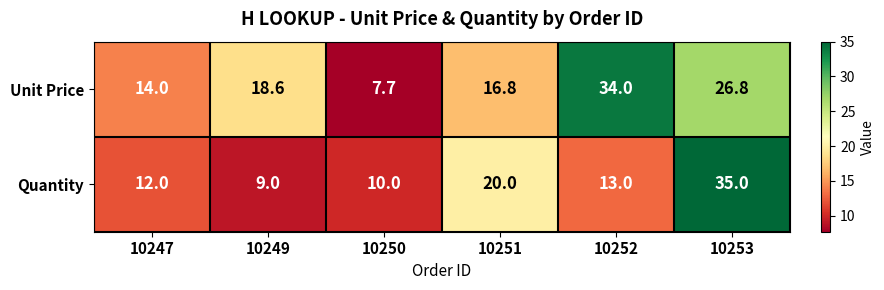

Which series has the largest range (max minus min)?

Unit Price